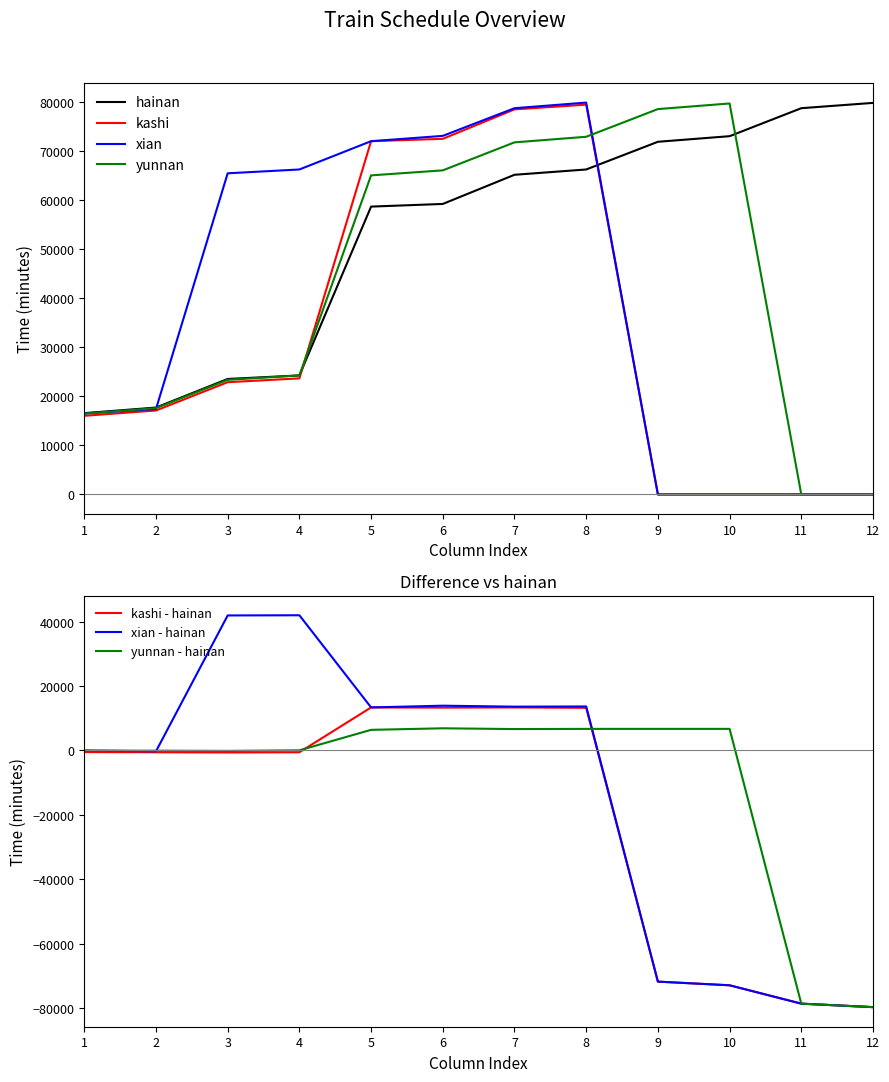

What are all the series names shown in the legend?

hainan, kashi, xian, yunnan